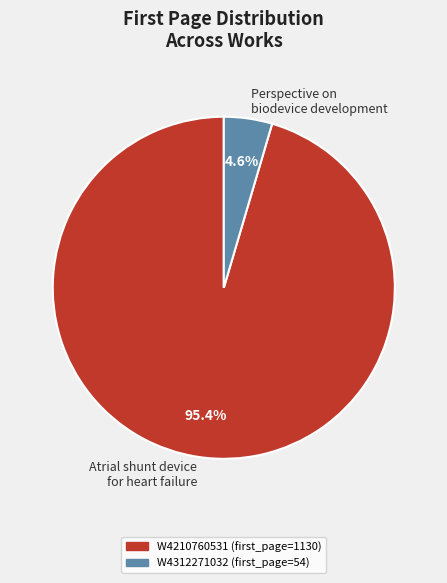

Between Perspective on biodevice development and Atrial shunt device for heart failure, which is larger?

Atrial shunt device for heart failure